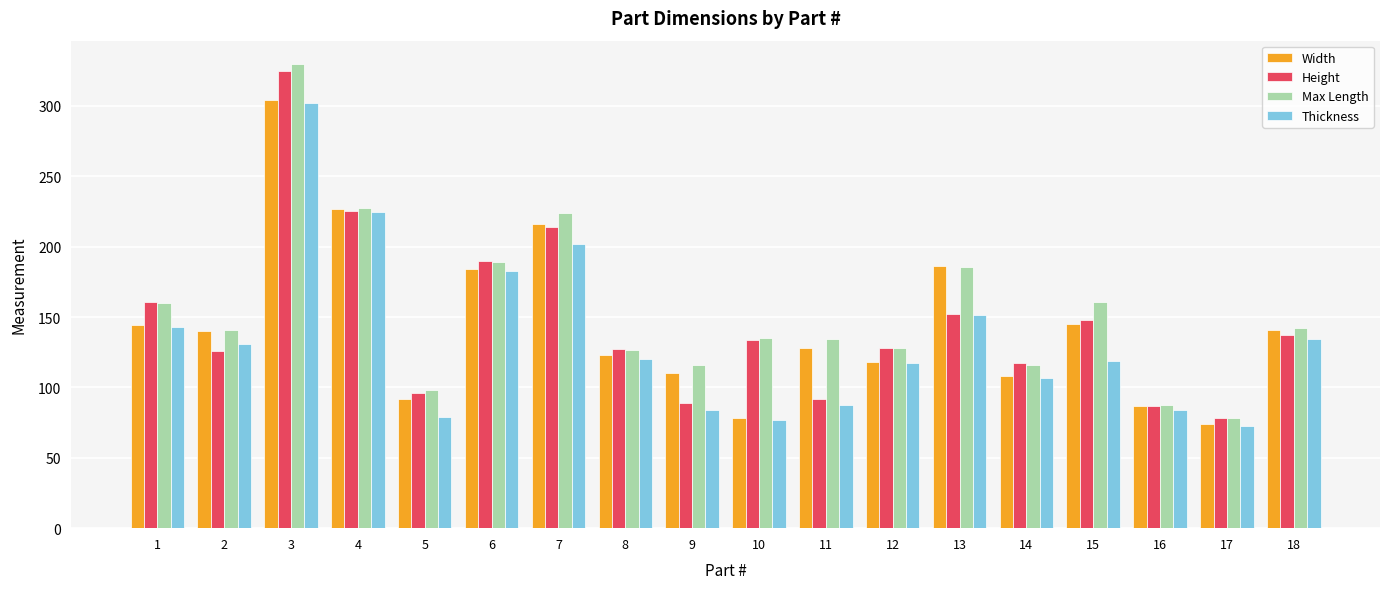

Is it true that Max Length equals 185.7 at 13?

True